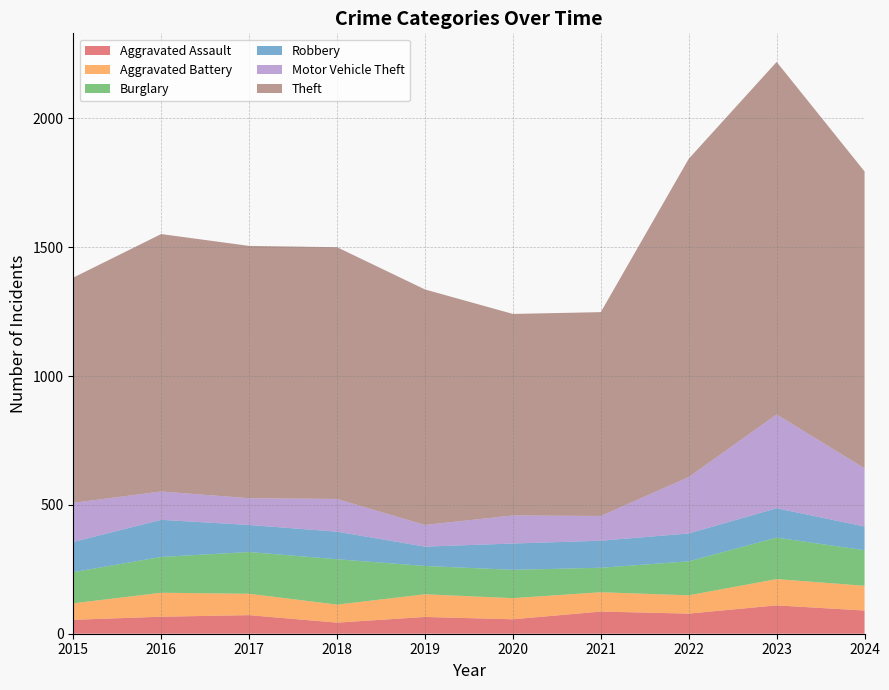

Reading left to right, extract all data points from this chart.

Aggravated Assault: 2015=54	2016=66	2017=72	2018=43	2019=65	2020=56	2021=86	2022=78	2023=110	2024=90
Aggravated Battery: 2015=64	2016=93	2017=83	2018=70	2019=88	2020=82	2021=75	2022=71	2023=102	2024=96
Burglary: 2015=121	2016=139	2017=162	2018=176	2019=110	2020=110	2021=95	2022=132	2023=161	2024=138
Robbery: 2015=117	2016=144	2017=105	2018=107	2019=75	2020=102	2021=105	2022=108	2023=114	2024=92
Motor Vehicle Theft: 2015=152	2016=110	2017=104	2018=127	2019=84	2020=109	2021=96	2022=219	2023=364	2024=226
Theft: 2015=874	2016=999	2017=979	2018=977	2019=914	2020=782	2021=791	2022=1235	2023=1368	2024=1152